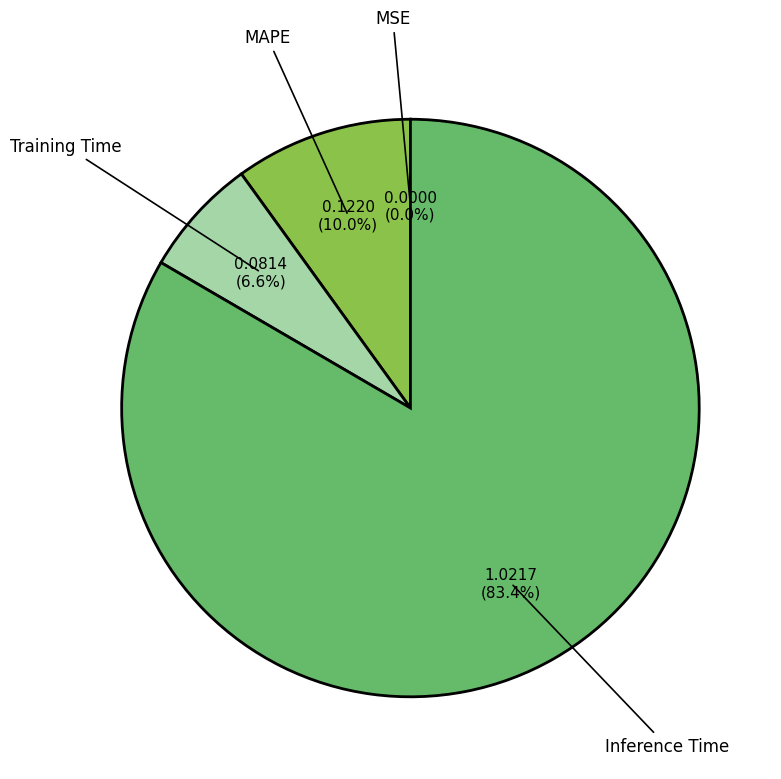

What portion of the pie excludes MAPE?

90.0%